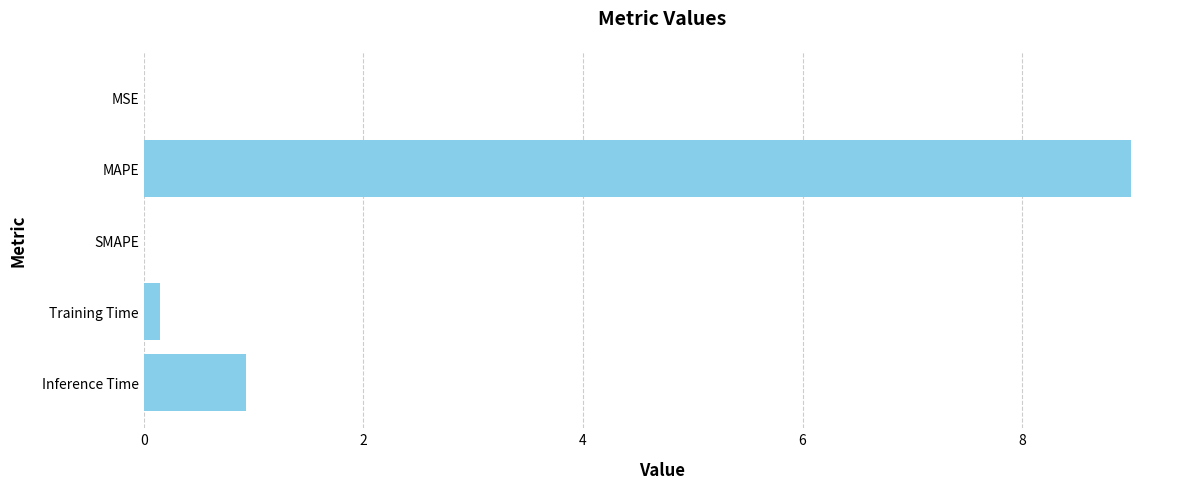

Count the number of data series in this chart.

1